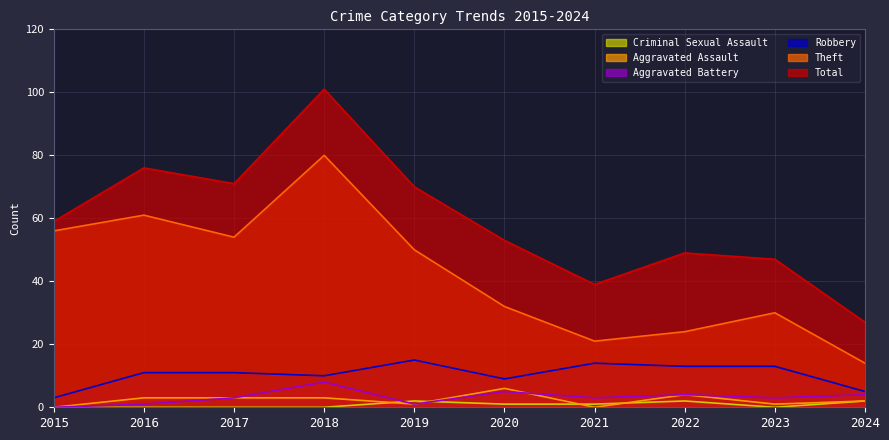

Reading left to right, list all the values displayed in this chart.

Total: 2015=59	2016=76	2017=71	2018=101	2019=70	2020=53	2021=39	2022=49	2023=47	2024=27
Theft: 2015=56	2016=61	2017=54	2018=80	2019=50	2020=32	2021=21	2022=24	2023=30	2024=14
Robbery: 2015=3	2016=11	2017=11	2018=10	2019=15	2020=9	2021=14	2022=13	2023=13	2024=5
Aggravated Battery: 2015=0	2016=1	2017=3	2018=8	2019=1	2020=5	2021=3	2022=4	2023=3	2024=4
Aggravated Assault: 2015=0	2016=3	2017=3	2018=3	2019=1	2020=6	2021=0	2022=4	2023=1	2024=2
Criminal Sexual Assault: 2015=0	2016=0	2017=0	2018=0	2019=2	2020=1	2021=1	2022=2	2023=0	2024=2